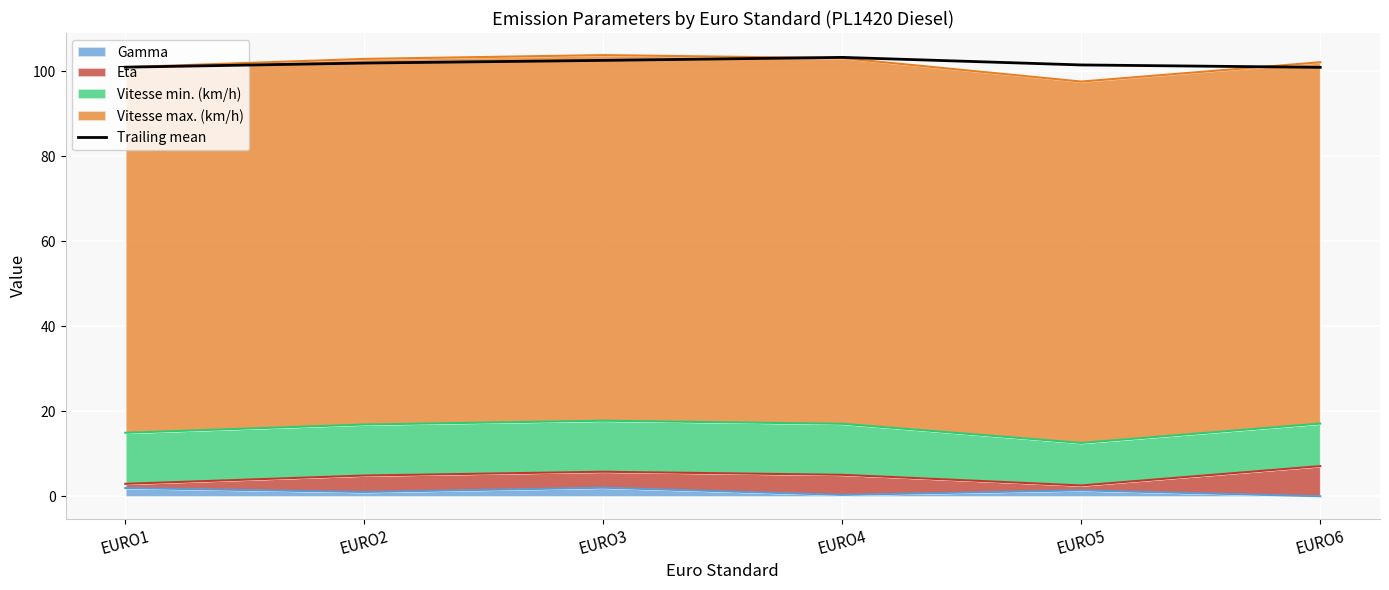

Rank the categories by value from highest to lowest.

EURO4, EURO3, EURO2, EURO5, EURO1, EURO6